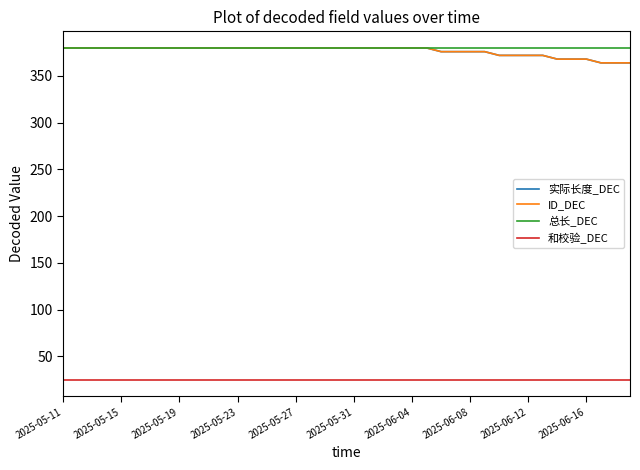

Is this an area chart (filled region under the line)?

No